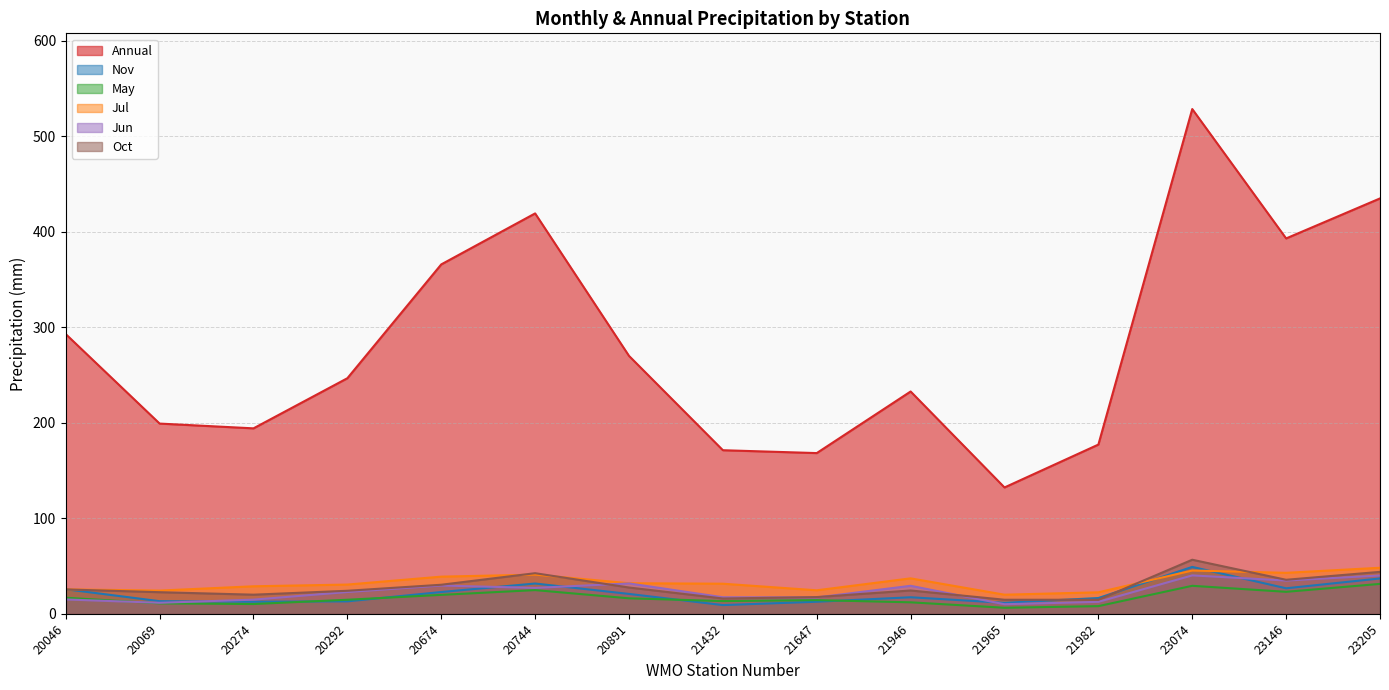

What is the maximum value for Oct?

56.6